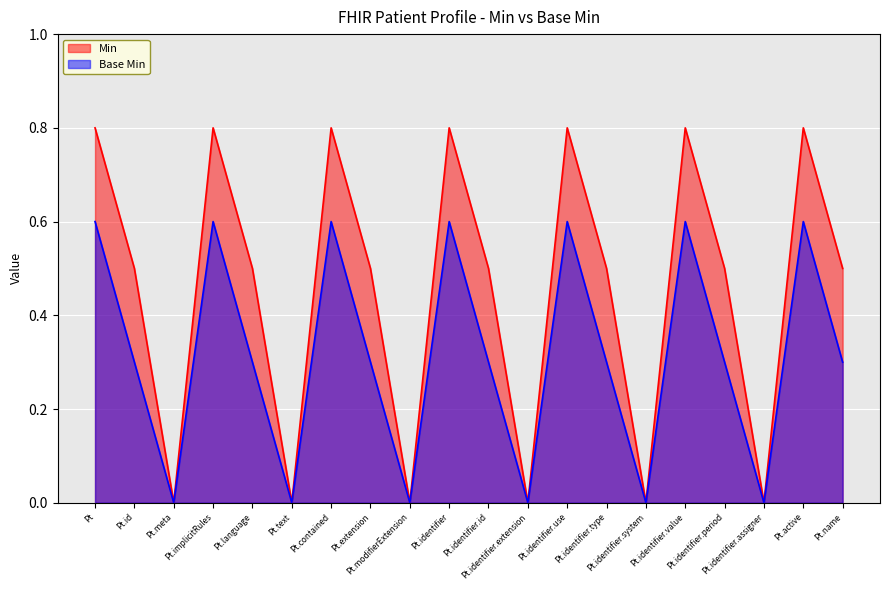

True or false: Base Min and Min intersect in this chart.

False